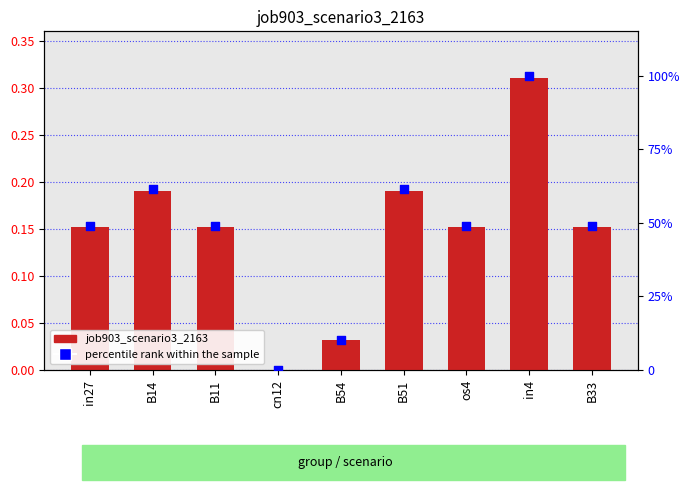

Which series has the largest total across all categories?

percentile rank within the sample